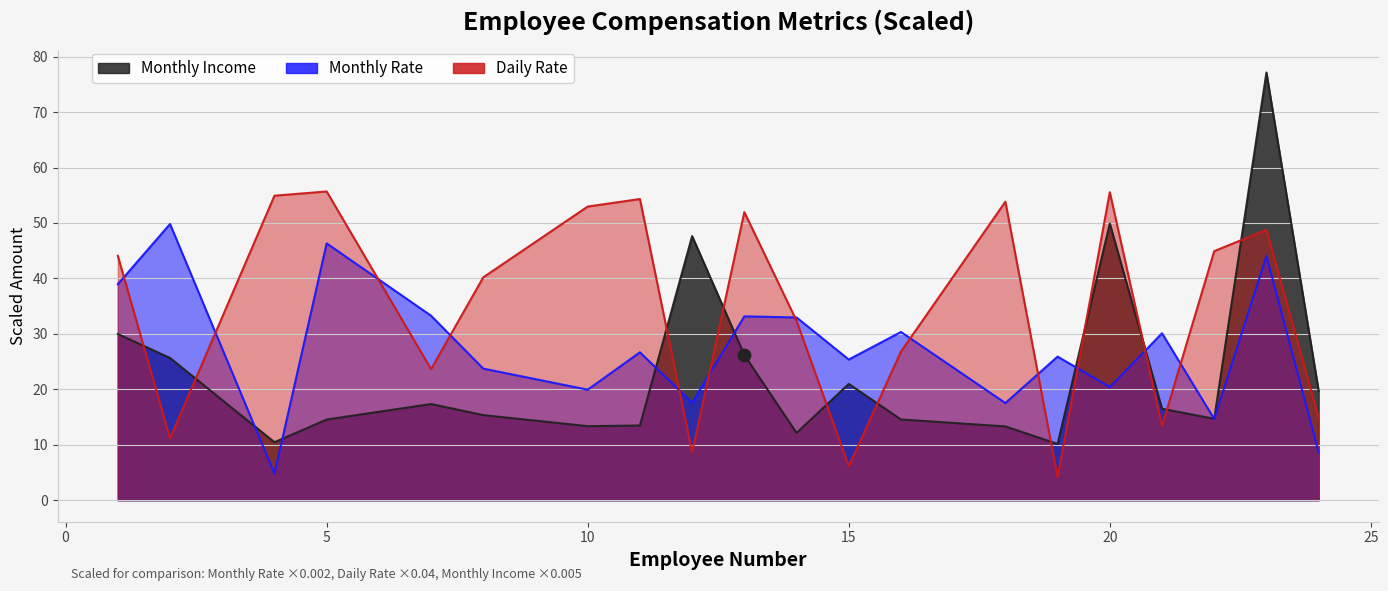

Which series contains the highest Y value?

Monthly Income